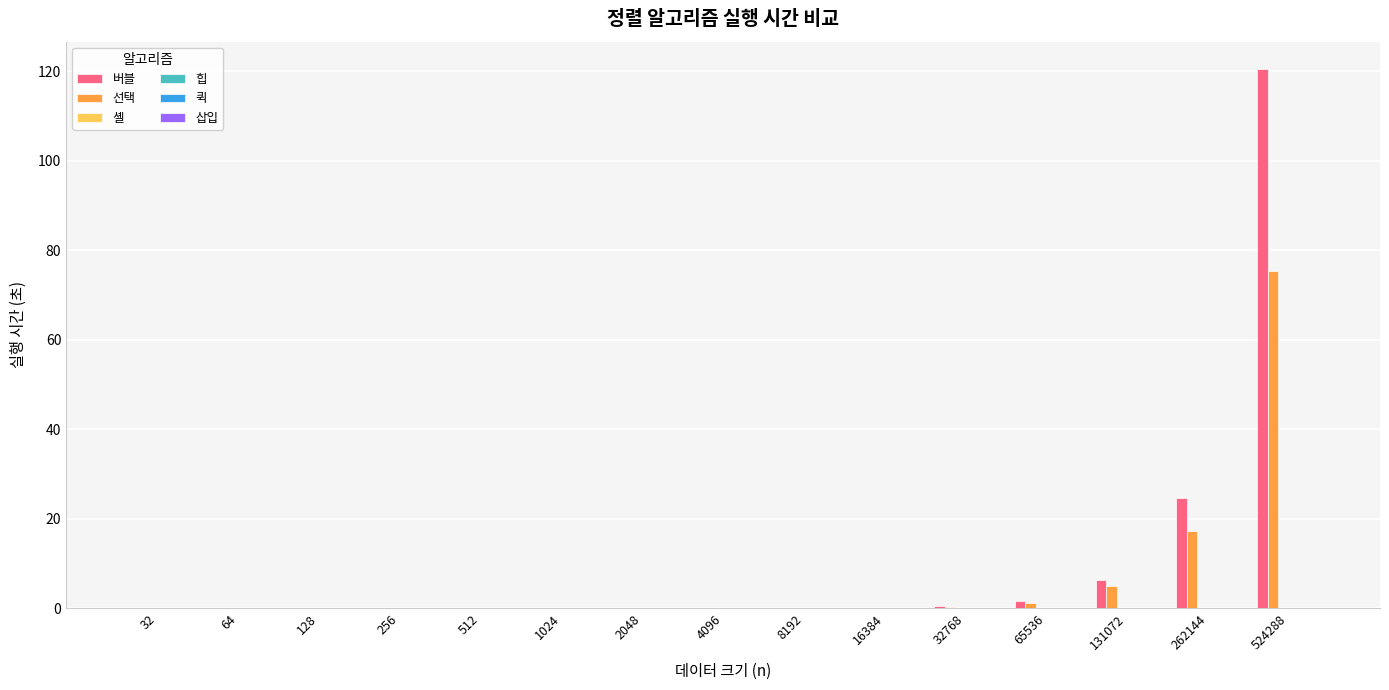

At which category is the sum across all series the highest?

524288